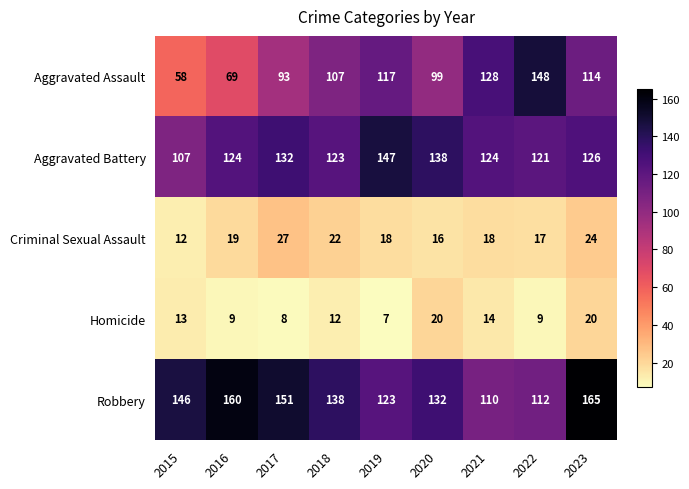

Rank the series by their maximum value, from highest to lowest.

Robbery, Aggravated Assault, Aggravated Battery, Criminal Sexual Assault, Homicide